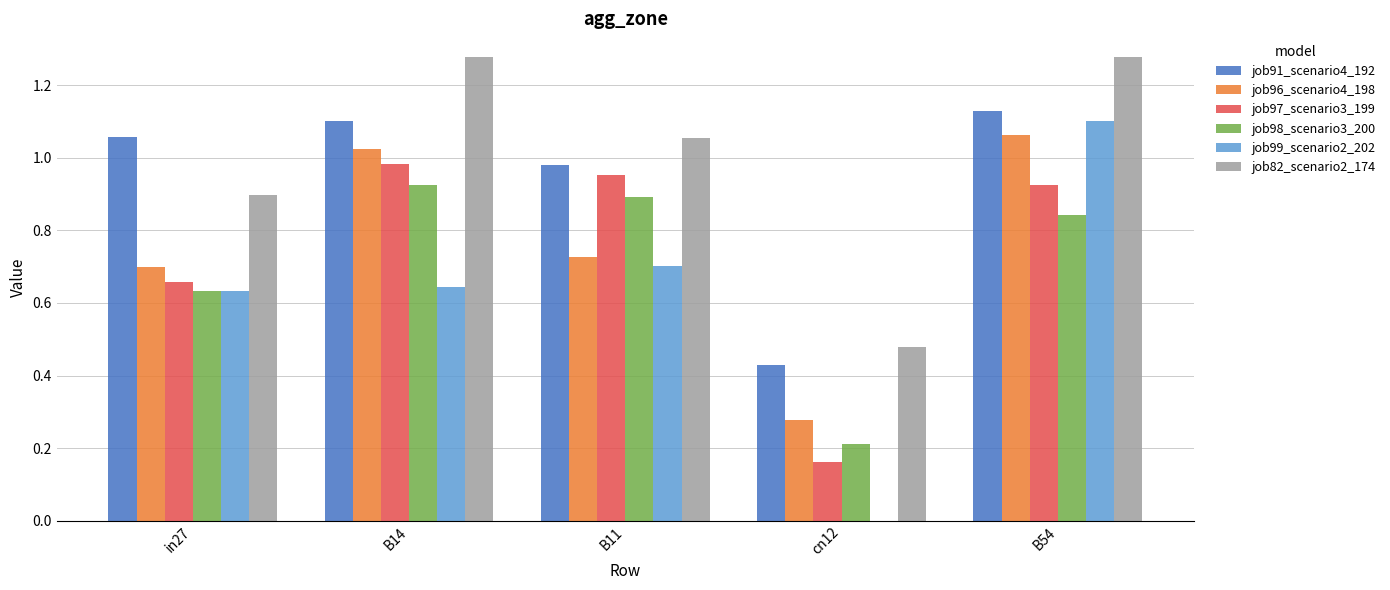

What is the sum of all job82_scenario2_174 values?

5.0